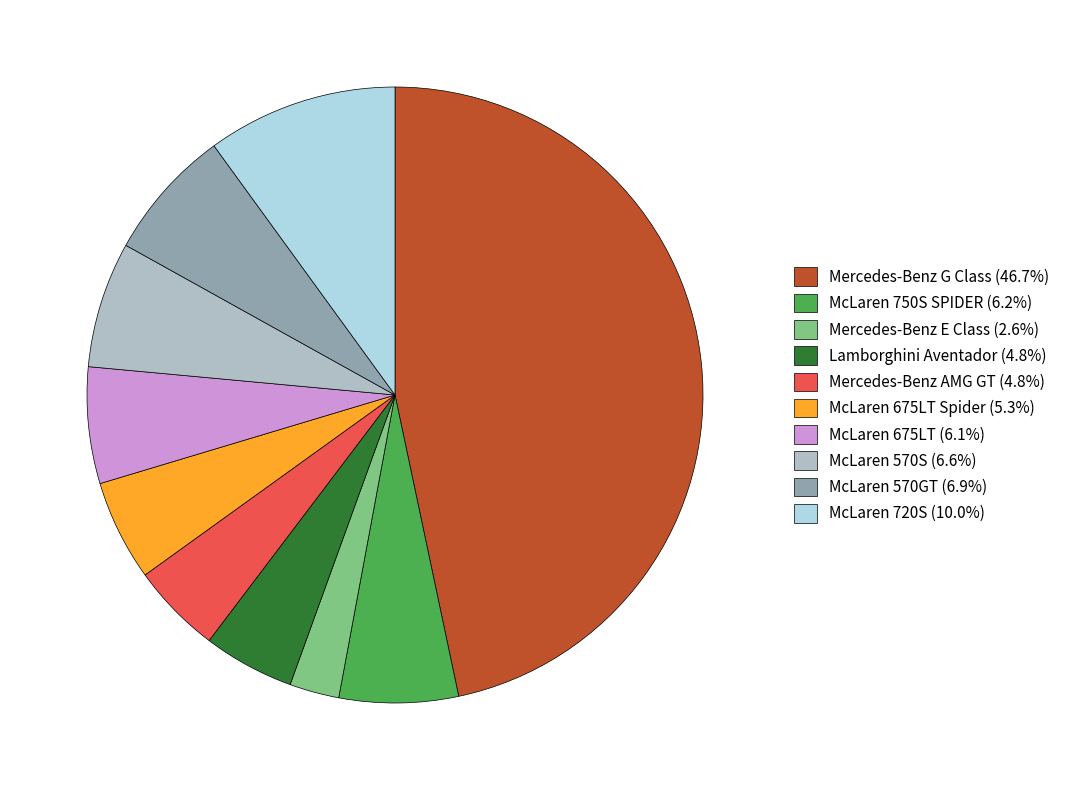

What is the ratio of the value at McLaren 750S SPIDER (6.2%) to the value at McLaren 675LT (6.1%)?

1.0